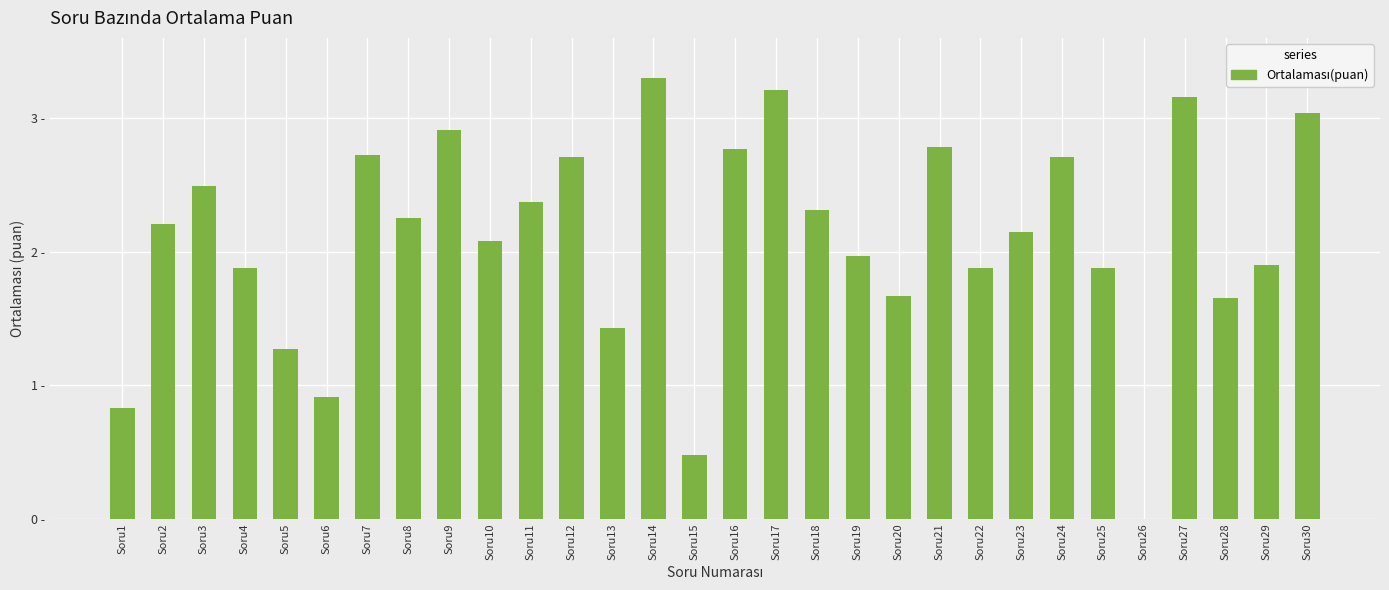

The value at Soru19 is 1.0. True or false?

False